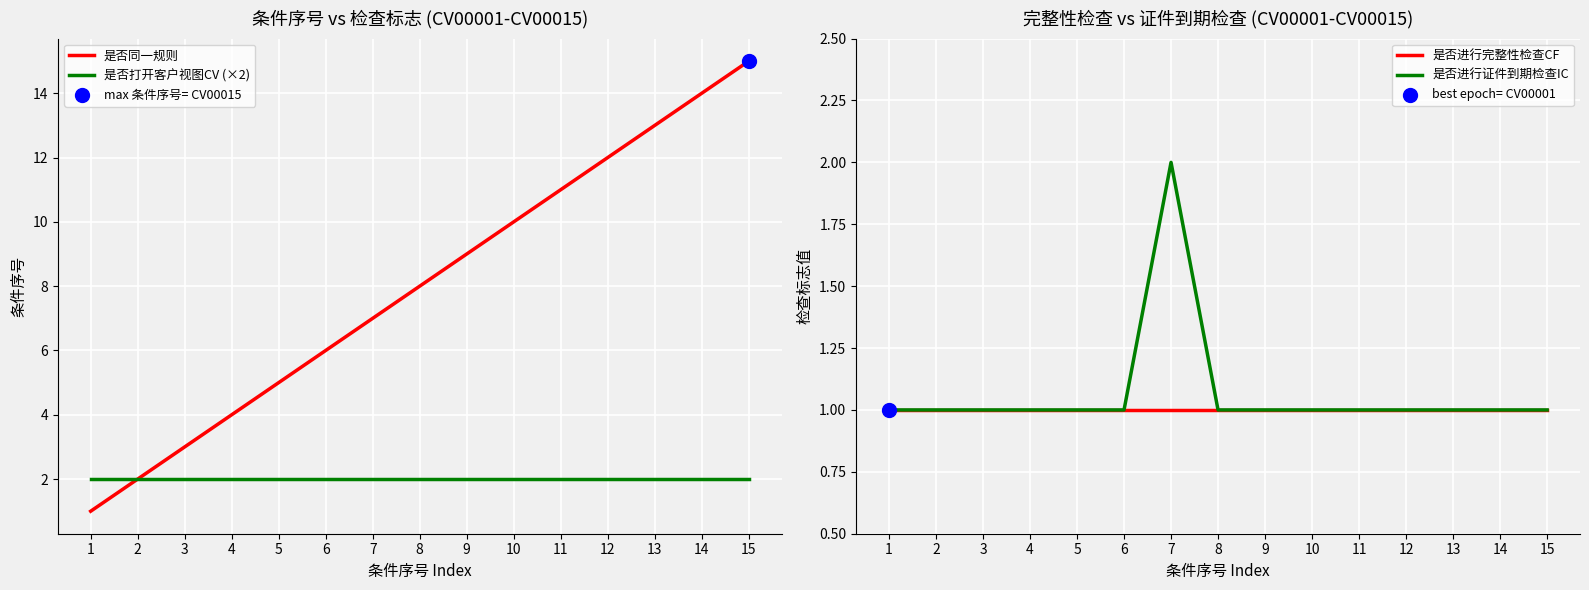

Which series contains the highest Y value?

是否同一规则